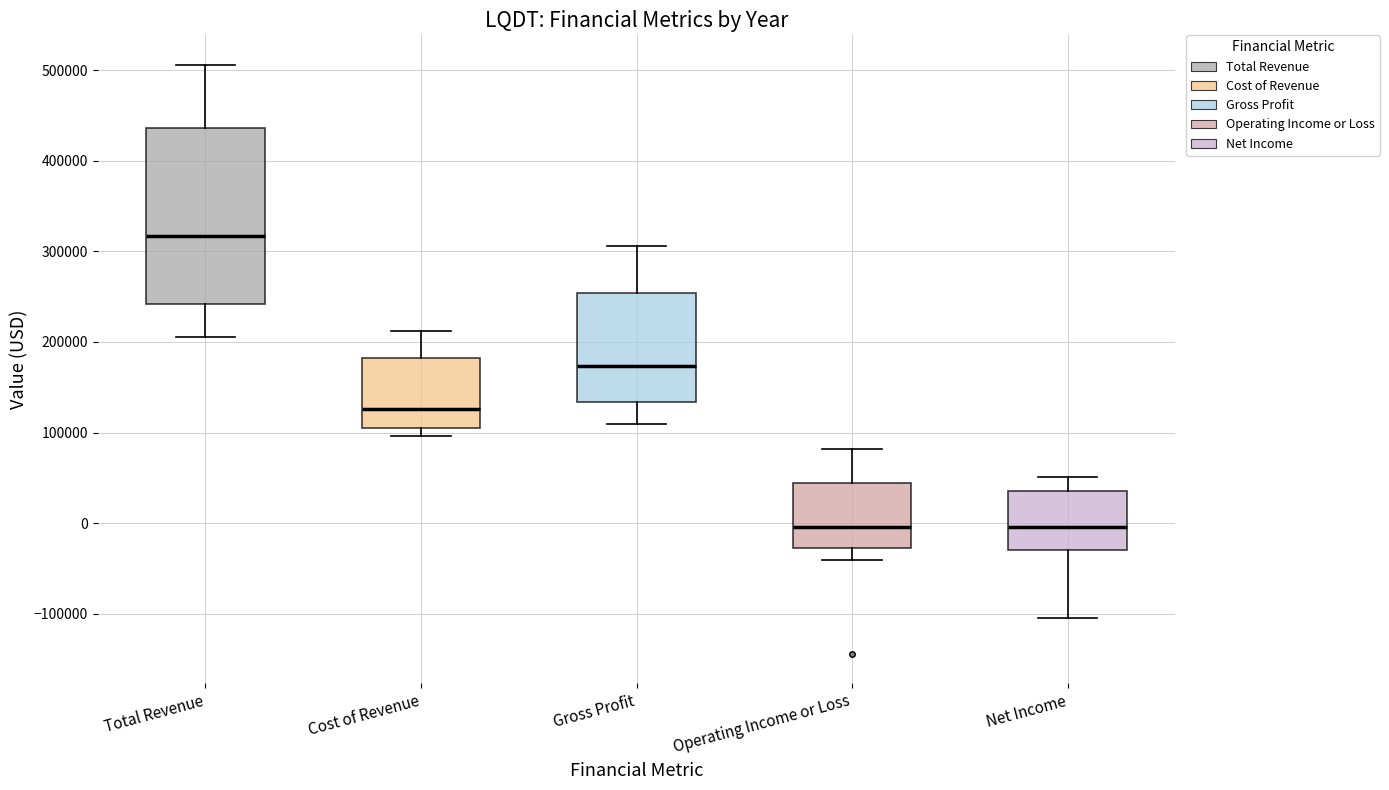

Where is the lower edge of the box for Cost of Revenue on the y-axis? The values are not printed on the chart, so give them approximately, as read against the axis.

110000